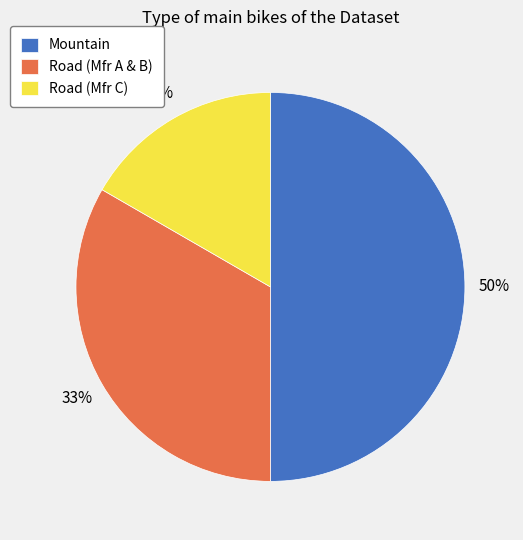

Approximately how many times larger is the value at Road (Mfr A & B) compared to Mountain?

0.7